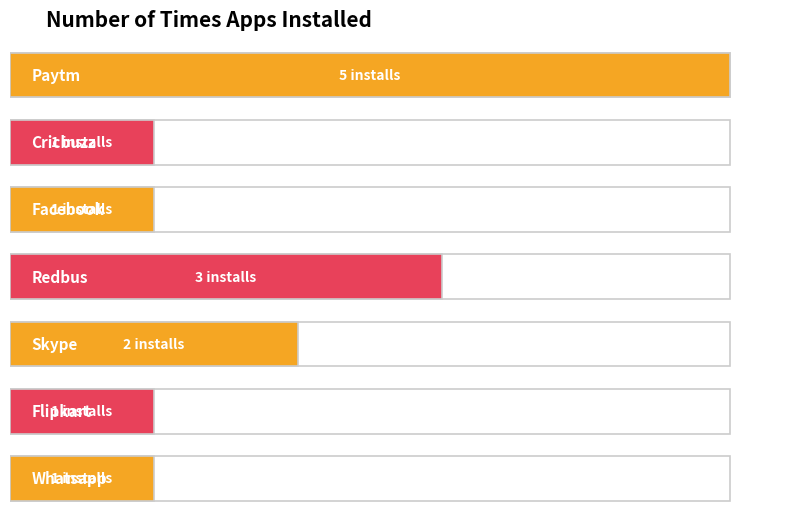

Reading right to left, what are all the values shown in this chart?

1	1	2	3	1	1	5